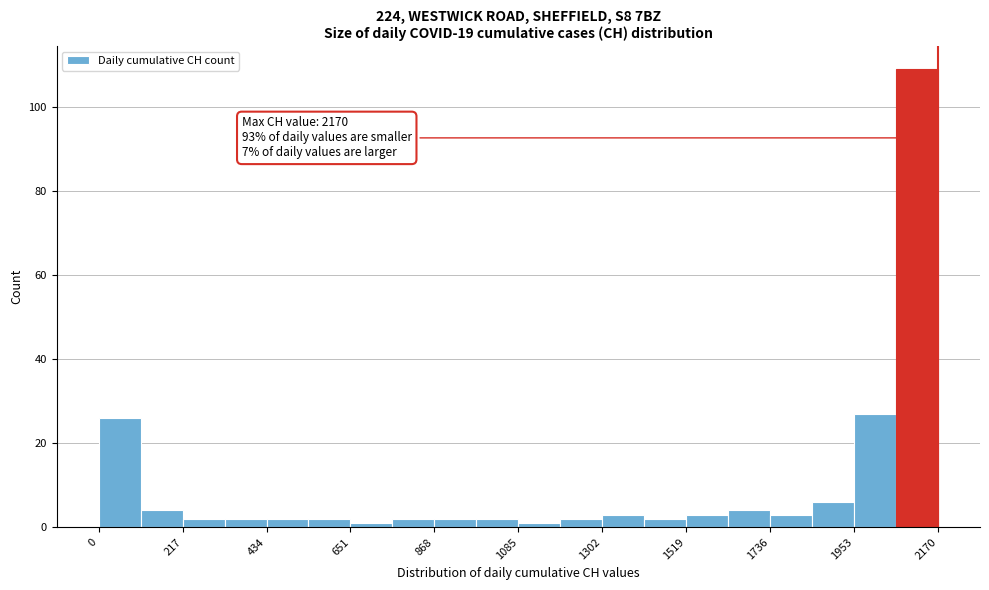

Around what value on the x-axis is the tallest bar? Give the approximate position of its centre, as read against the axis.

2100